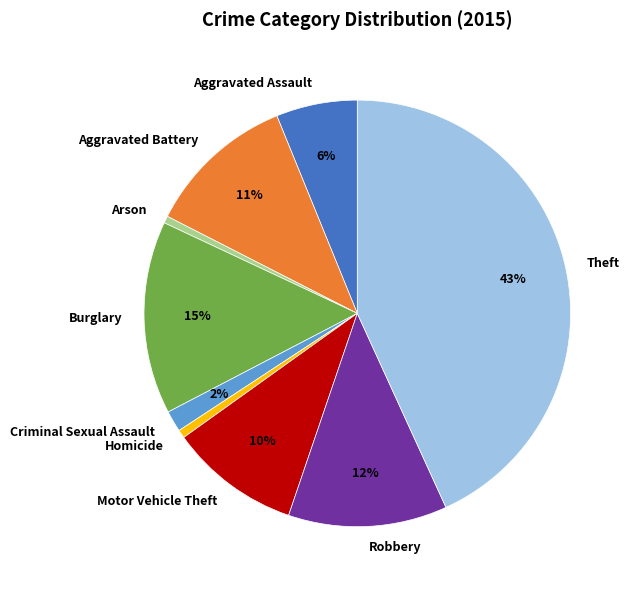

To the nearest percent, what portion does Homicide represent?

1%